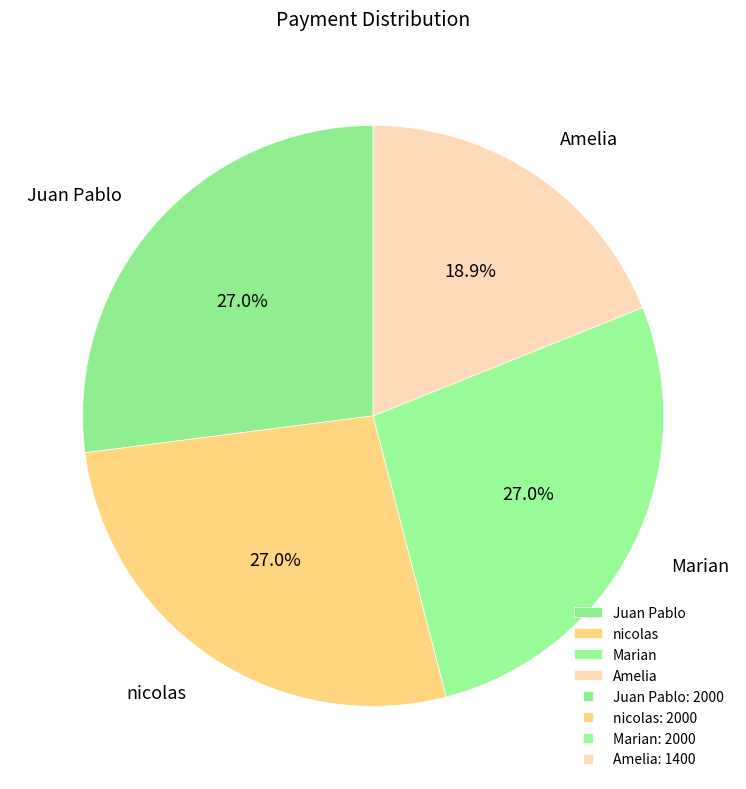

How many segments does this pie chart have?

4